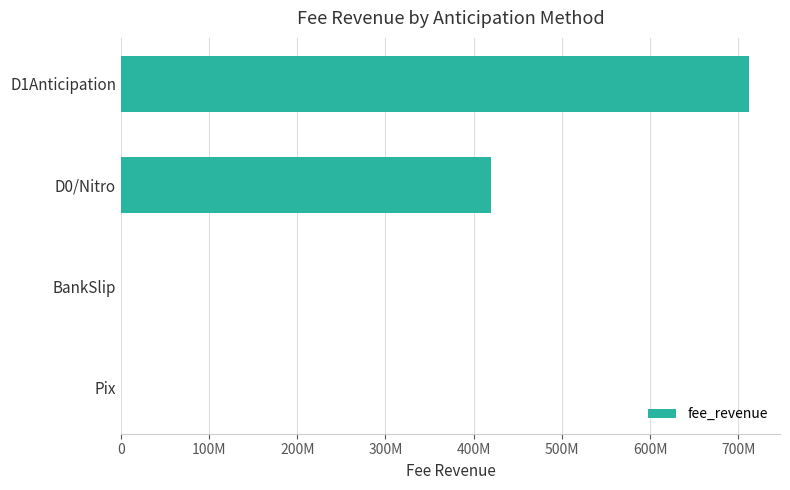

What is the difference between the second highest and minimum values?

420204455.6